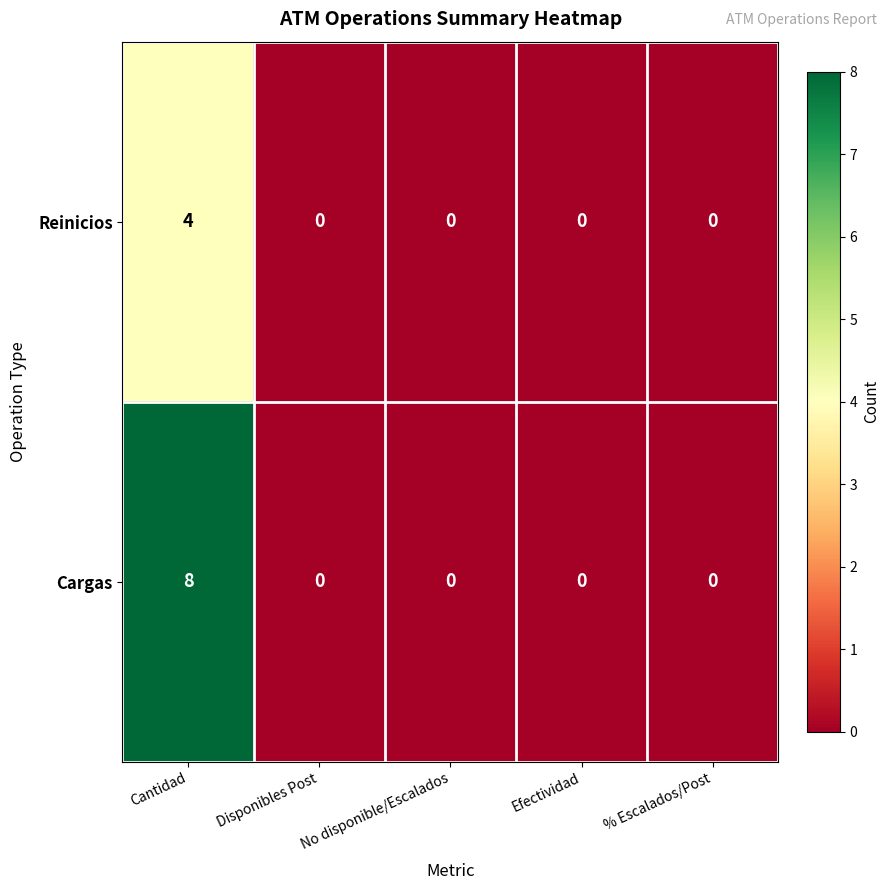

List the series in order of their overall mean, lowest first.

Reinicios, Cargas